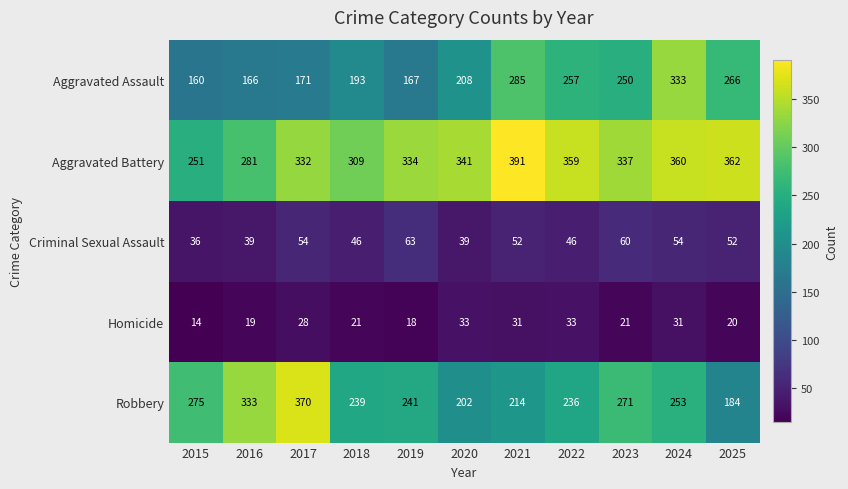

Which series has the largest total across all categories?

Aggravated Battery